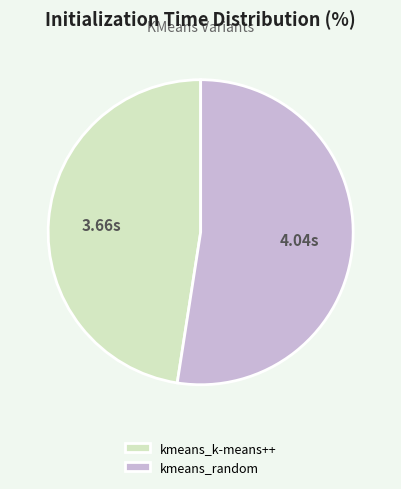

Which slice is the largest?

kmeans_random